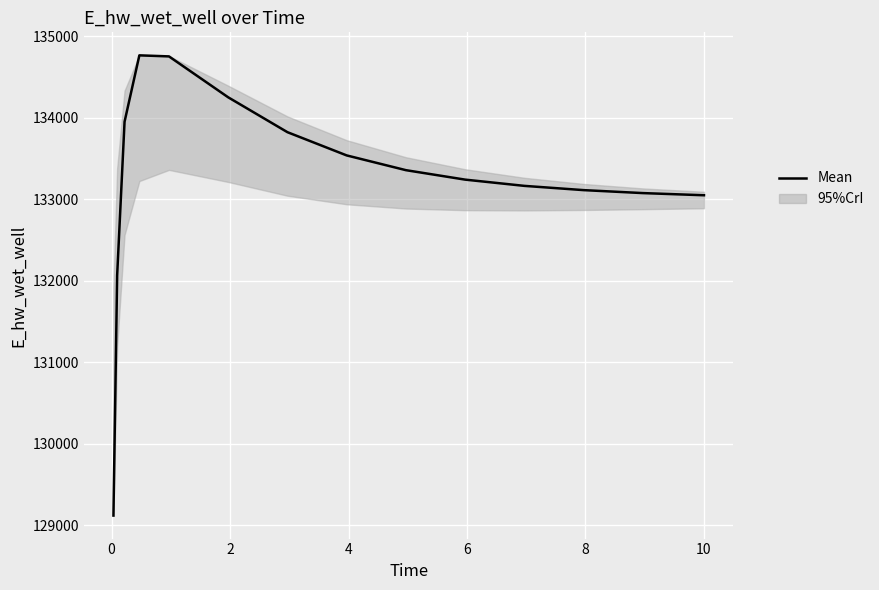

Count the number of values greater than 133241.

8